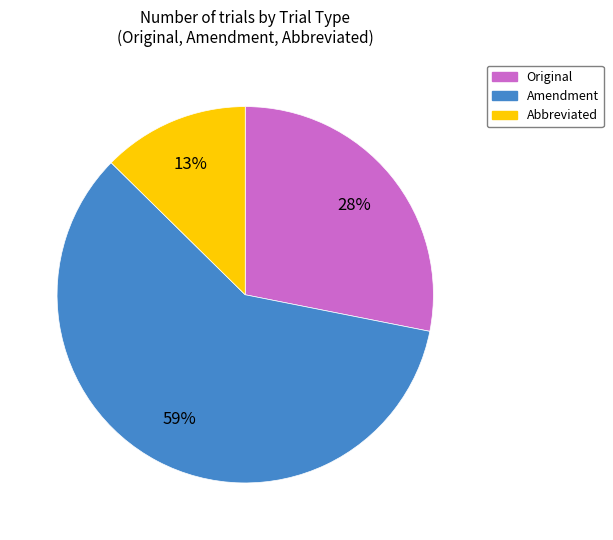

To the nearest percent, what is the difference between the Original and Amendment slice percentages?

31%